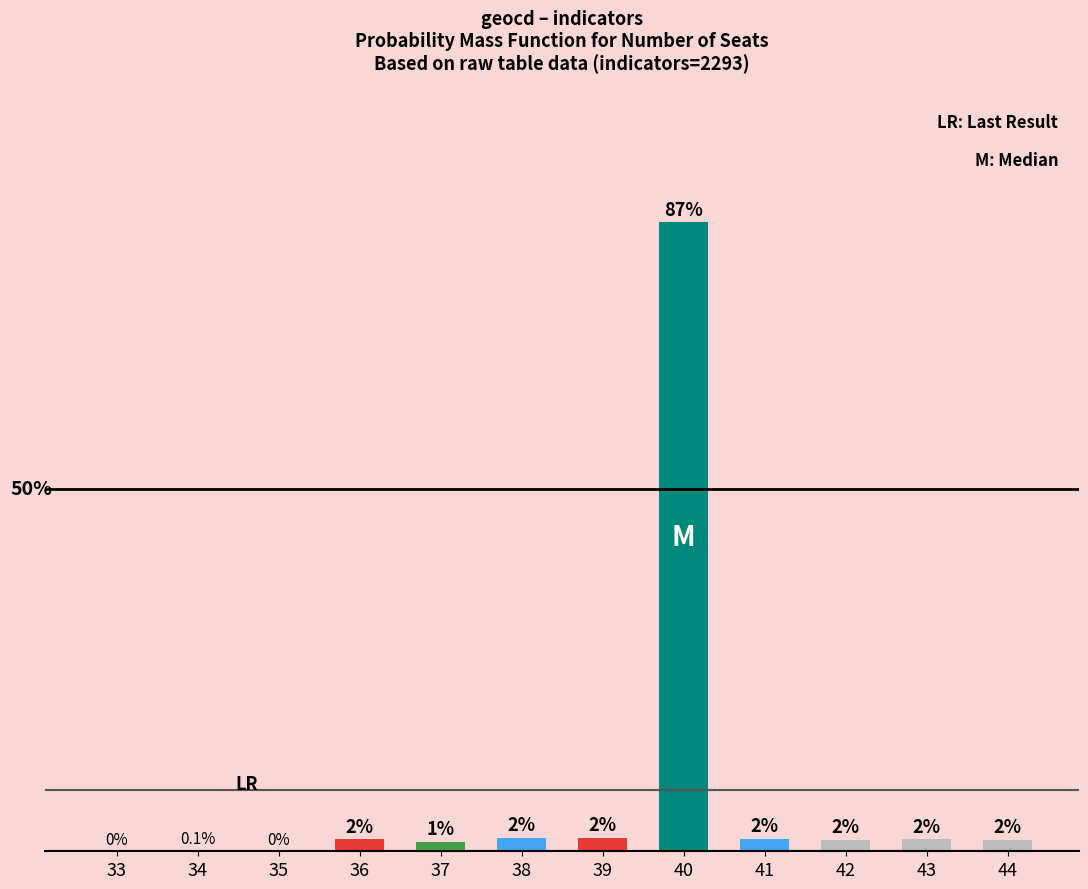

The chart shows a value of 0.1 at 34. True or false?

False